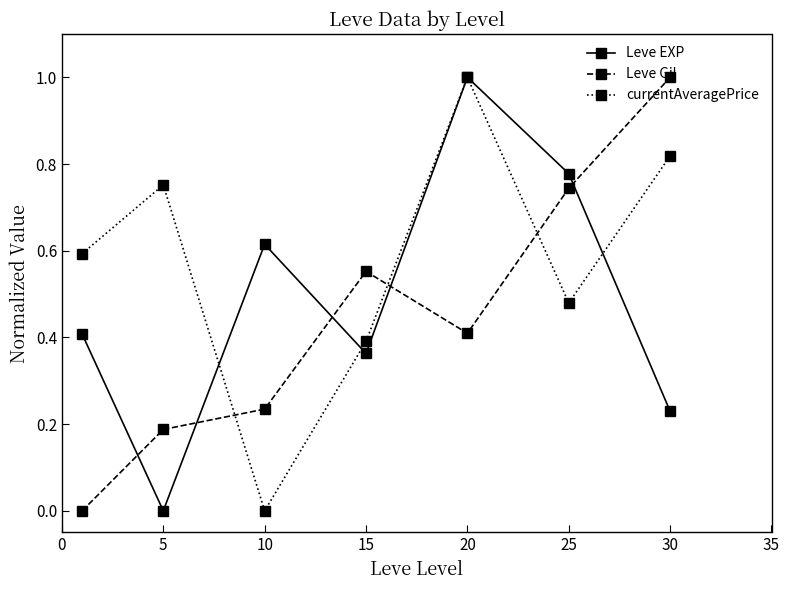

Which series has the largest total across all categories?

currentAveragePrice